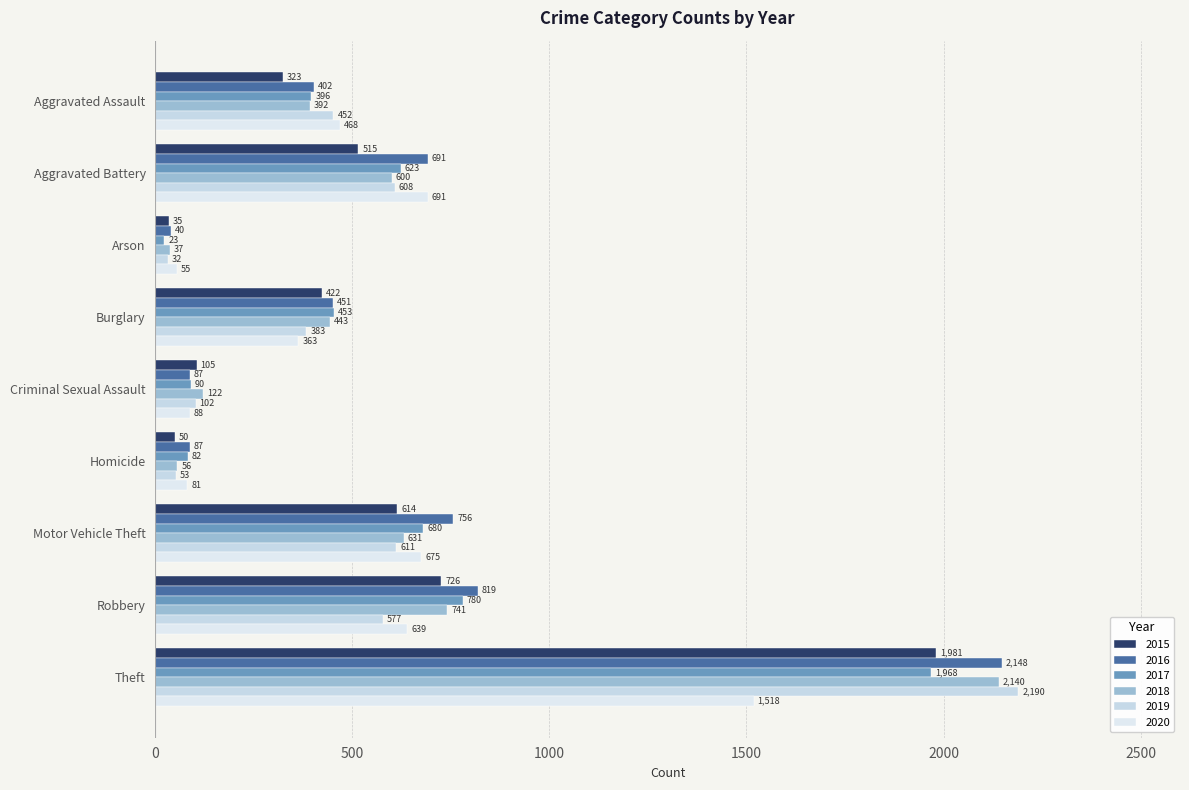

Count the number of categories in the chart.

9